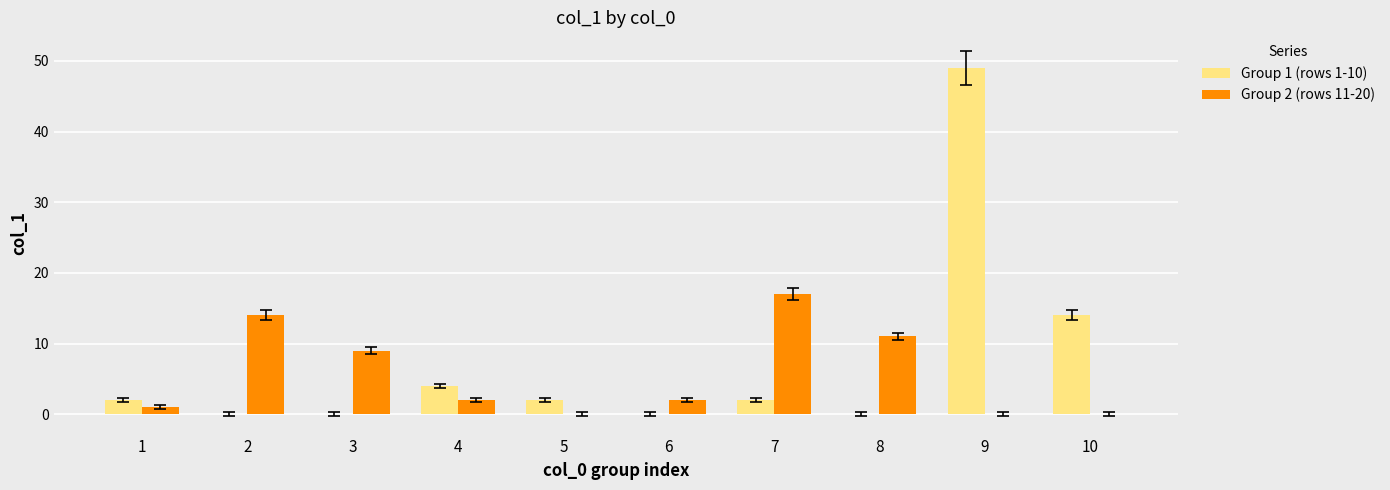

Is it true that Group 1 (rows 1-10) equals 21 at 10?

False